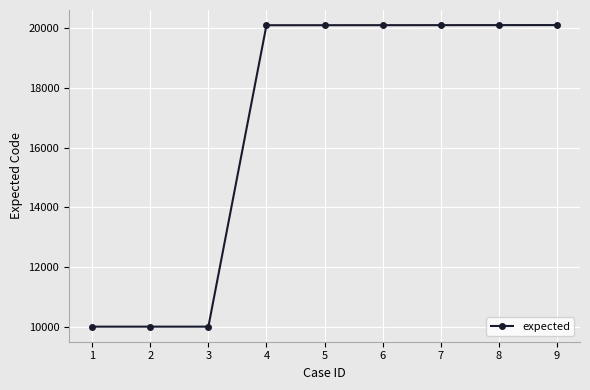

What is the value of the 5th point from the left?

20104